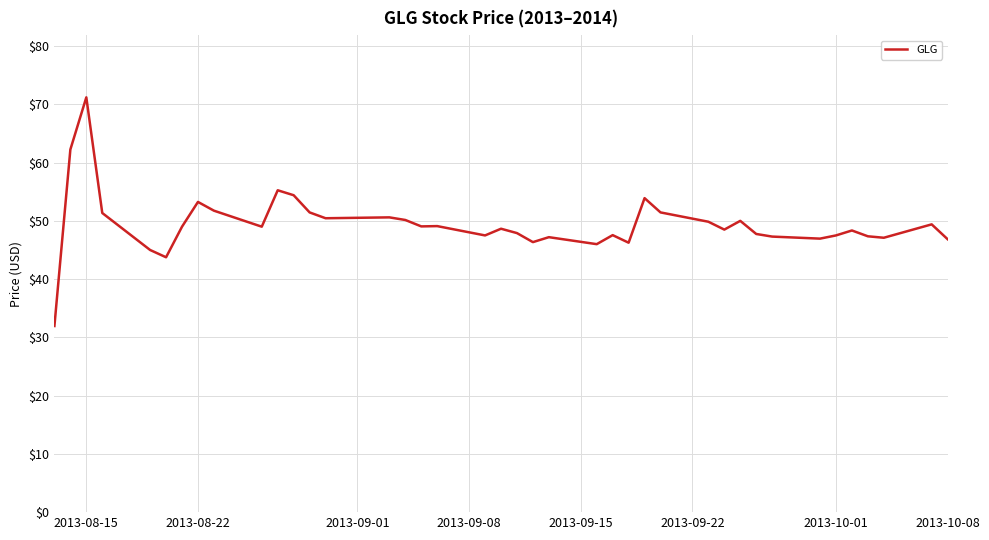

What is the difference between the second highest and minimum values?

30.3